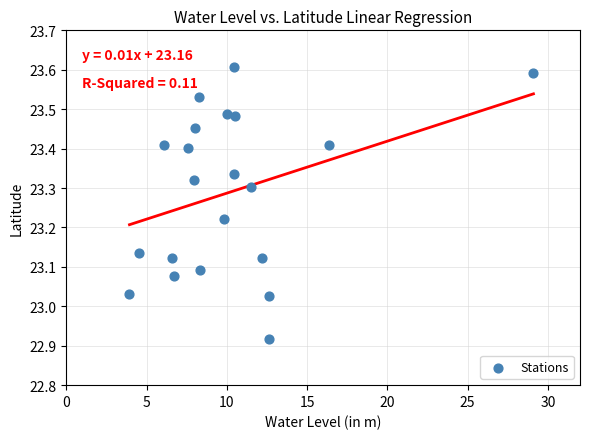

What is the range of Y values (max minus min)?

0.7